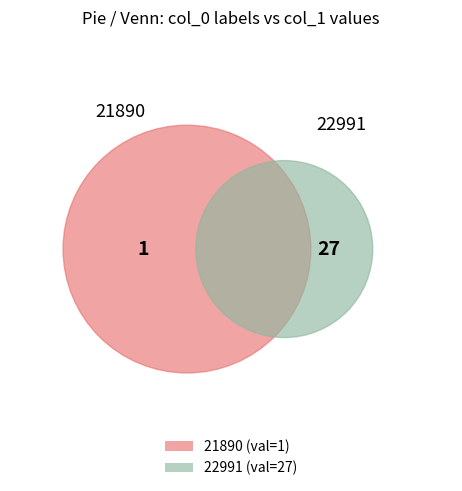

Is 21890 the majority of the pie?

No